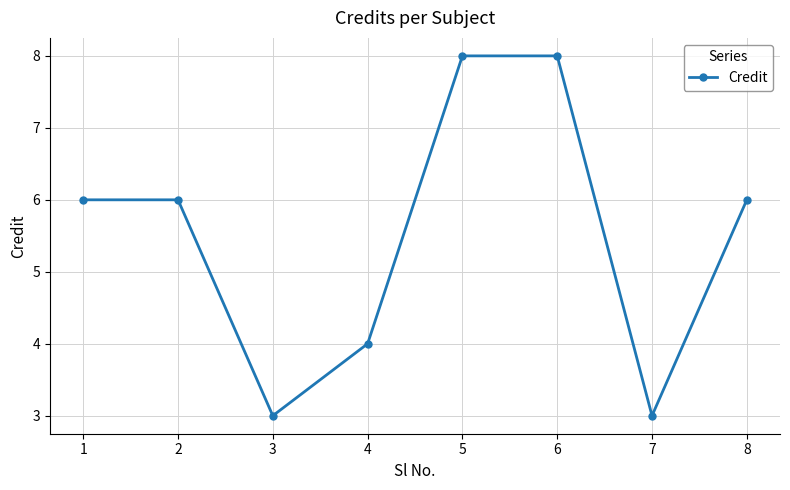

What value does the data have at 1?

6